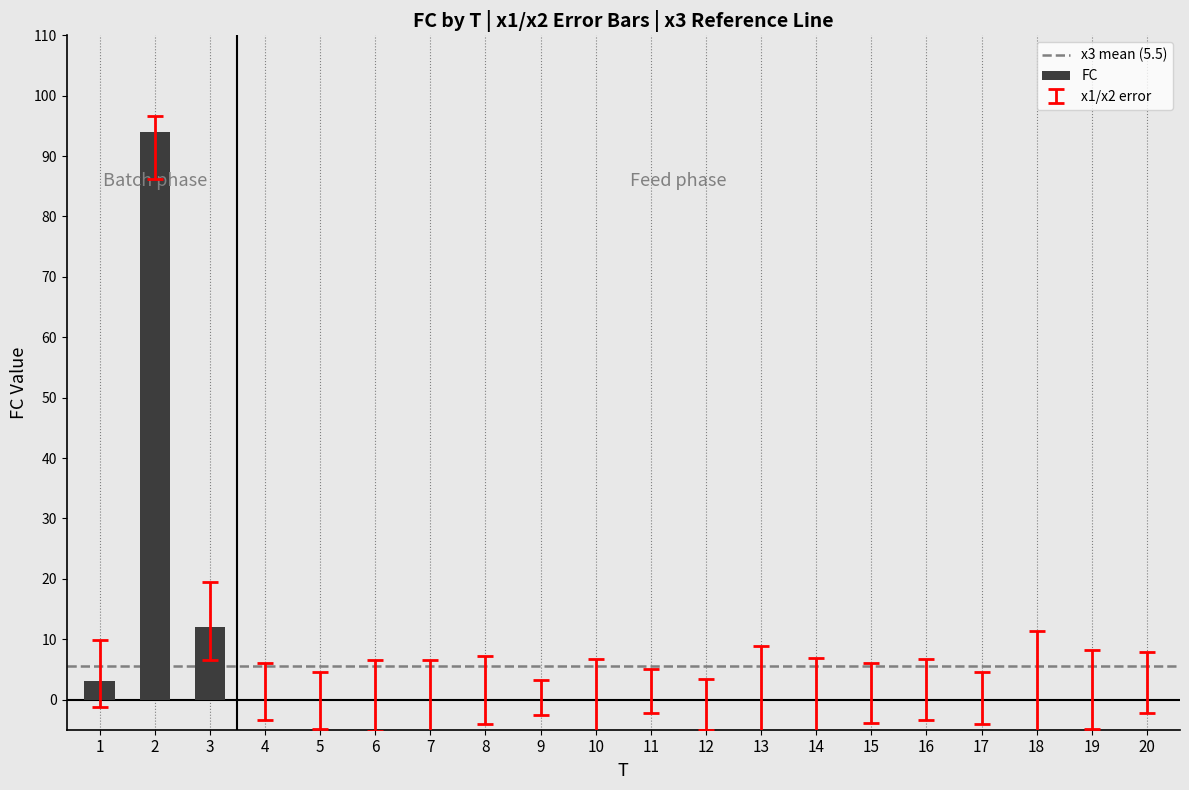

How many data points does each series have?

20